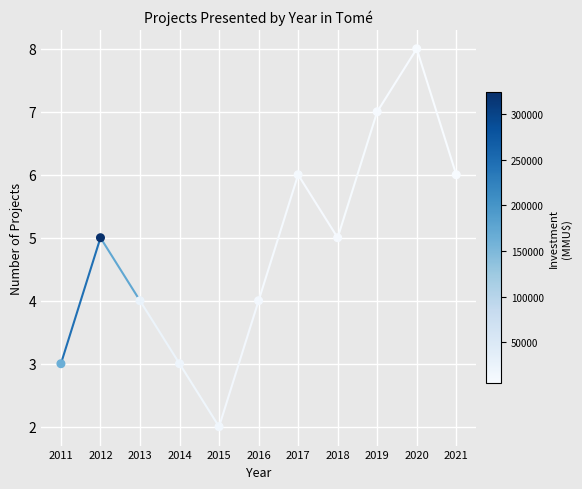

What is the average Y value?

5